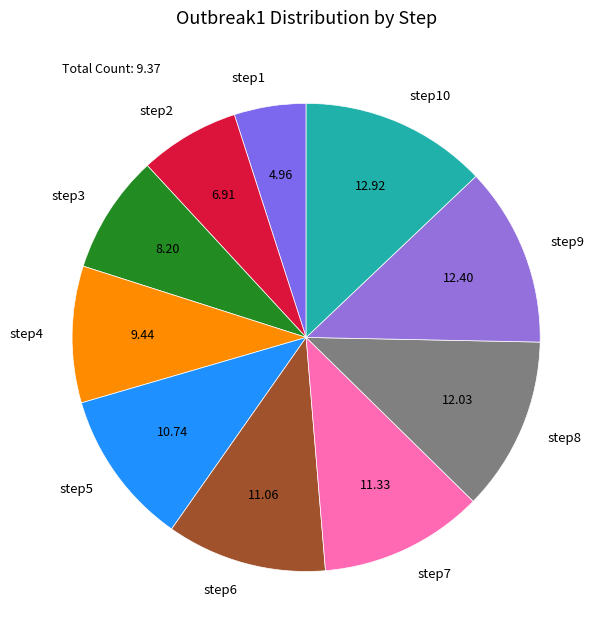

Between step7 and step4, which is larger?

step7